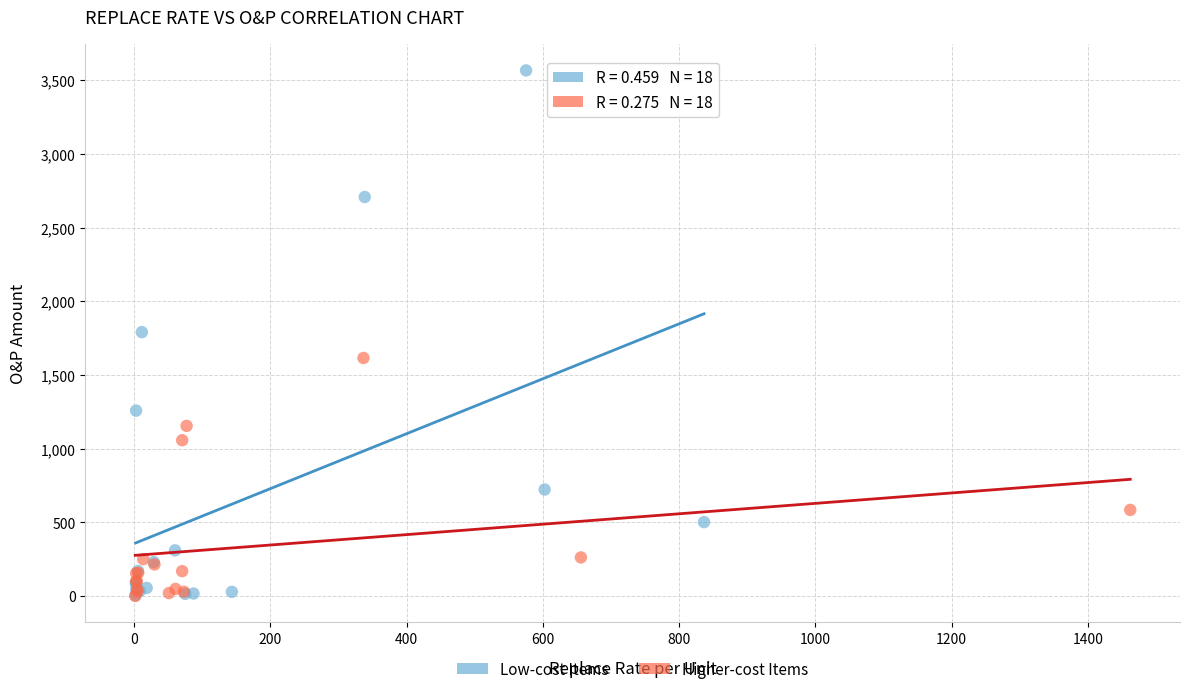

Which series has the widest spread of Y values?

Low-cost Items